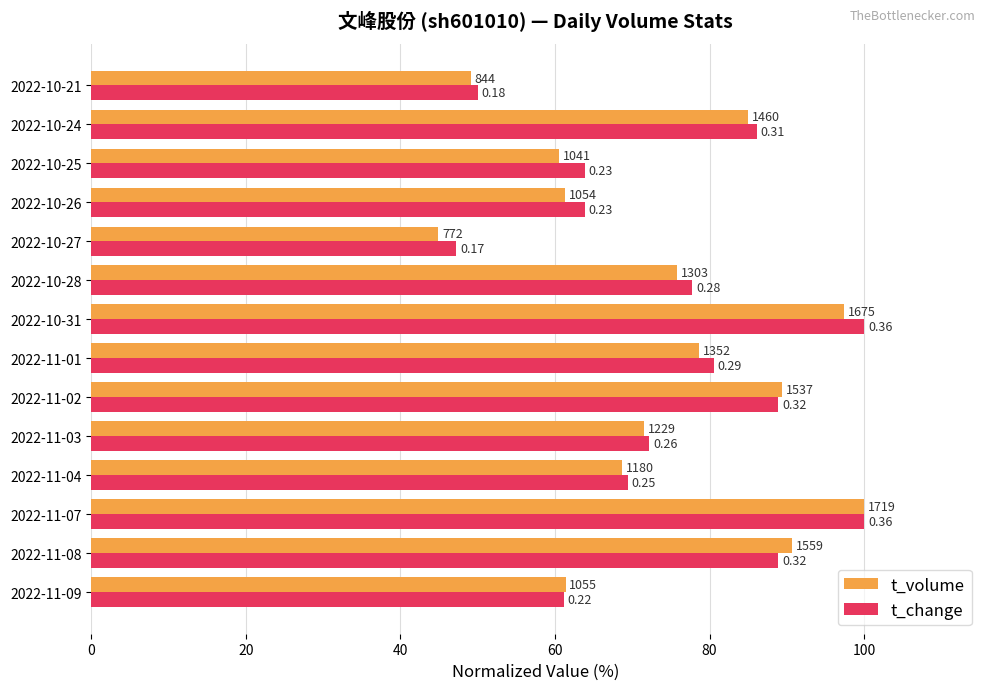

What are all the series names shown in the legend?

t_volume, t_change